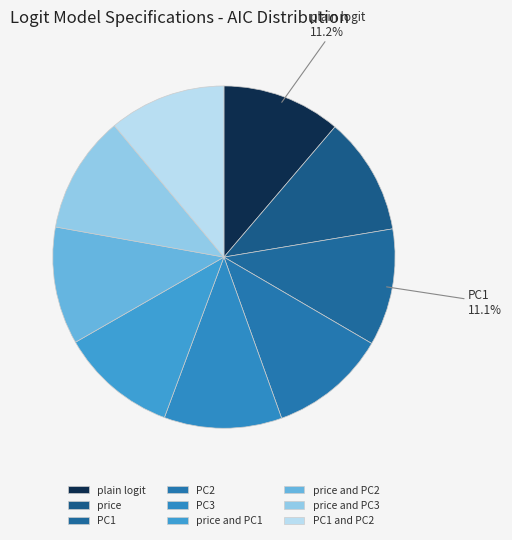

Rank the categories by value from lowest to highest.

PC1, price and PC1, PC1 and PC2, PC2, price and PC2, price, price and PC3, PC3, plain logit